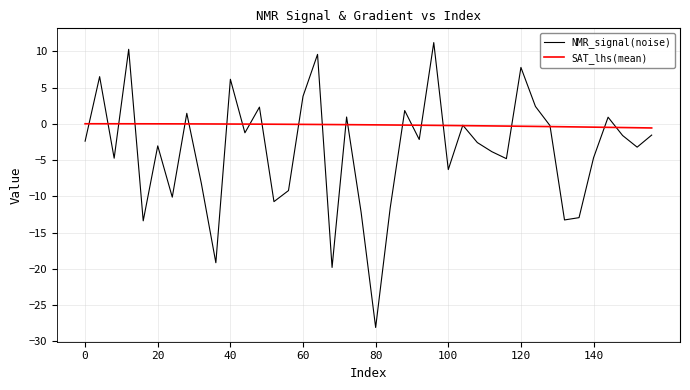

Which series has the largest range (max minus min)?

NMR_signal(noise)